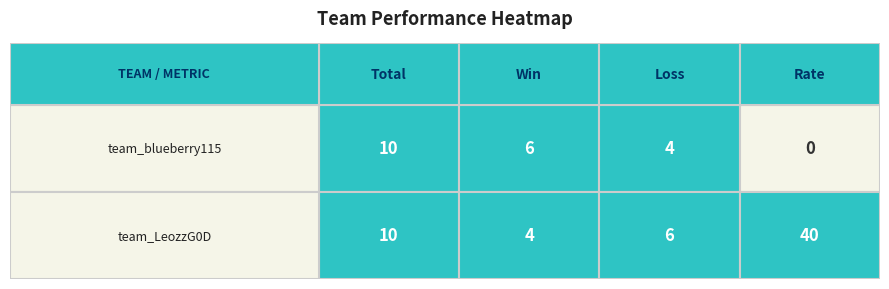

How many distinct data groups are displayed?

2